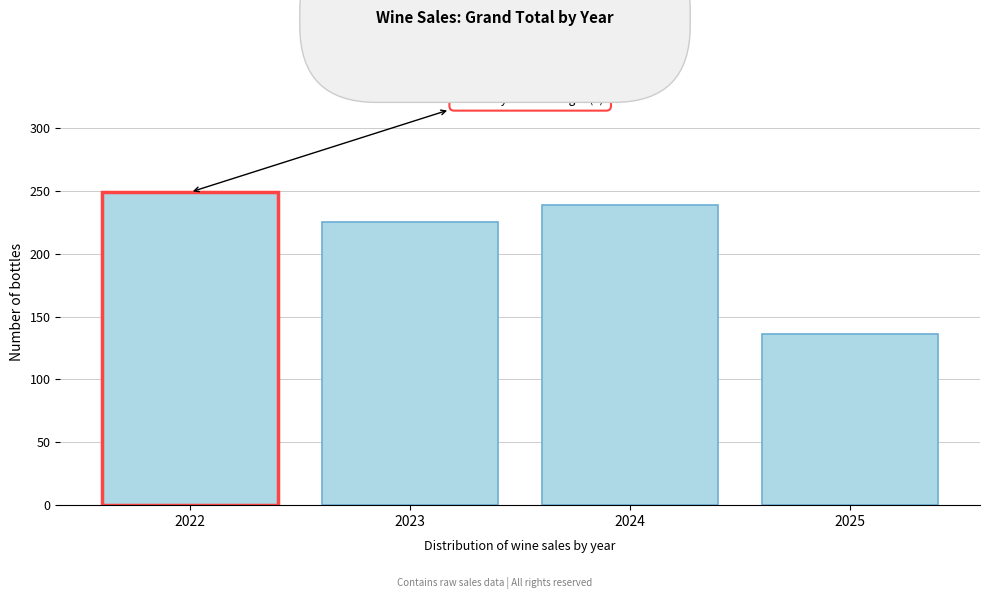

Reading left to right, transcribe all the data shown in this chart.

2022=249	2023=225	2024=239	2025=136